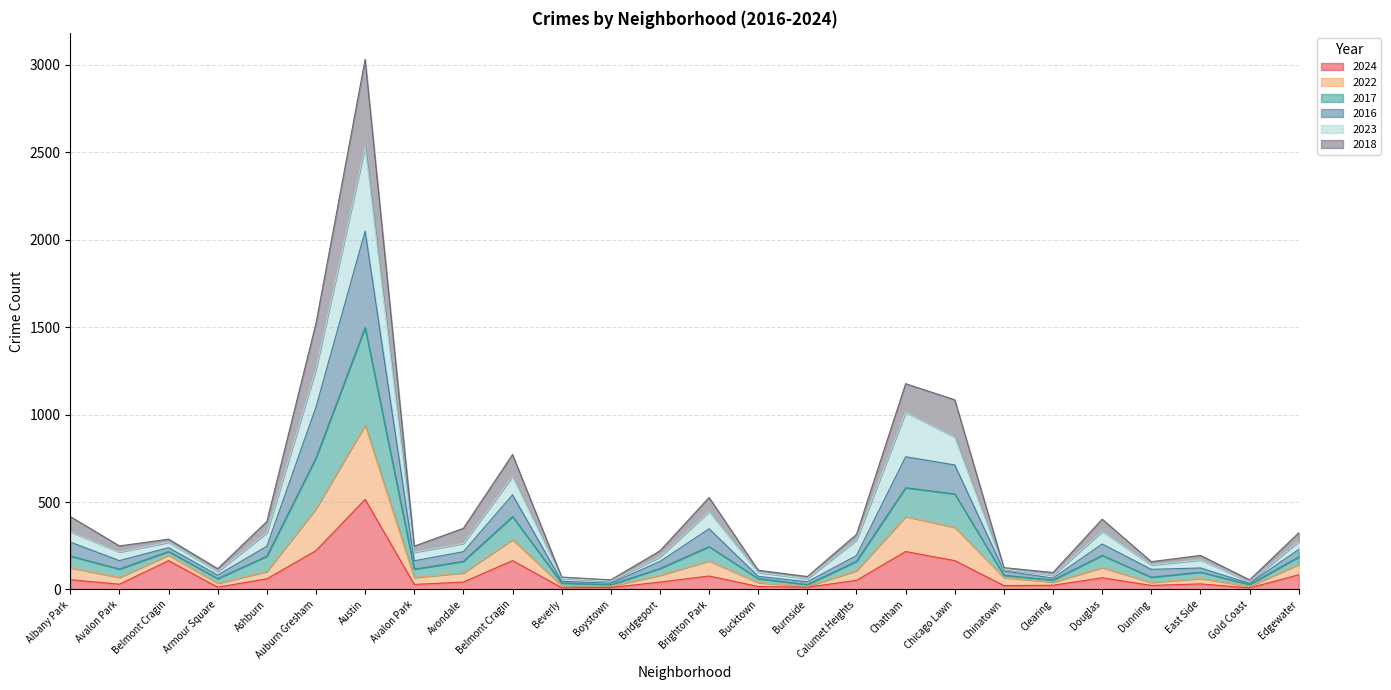

What are all the series names shown in the legend?

2024, 2022, 2017, 2016, 2023, 2018